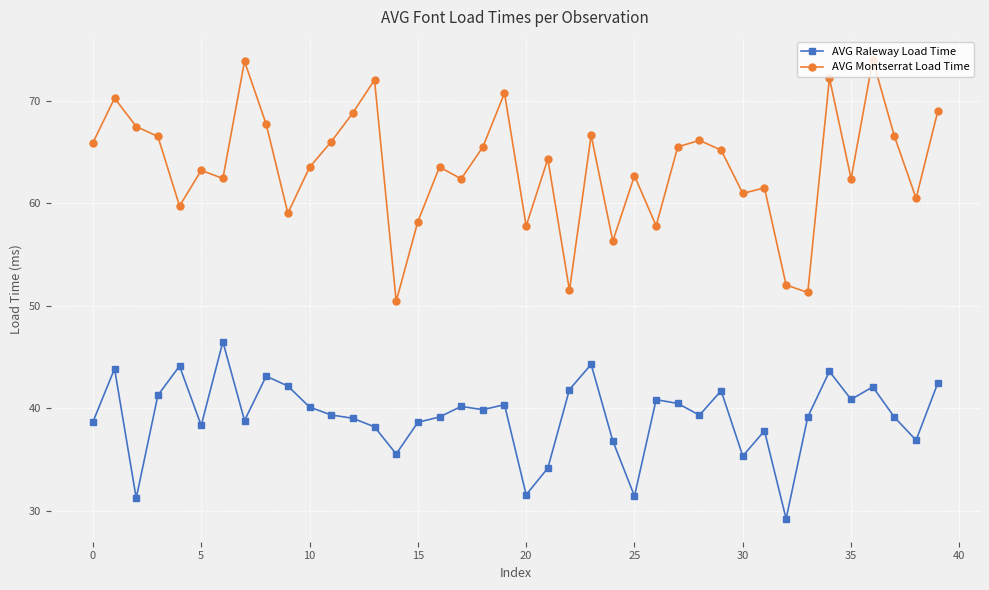

Rank the series by their maximum value, from lowest to highest.

AVG Raleway Load Time, AVG Montserrat Load Time